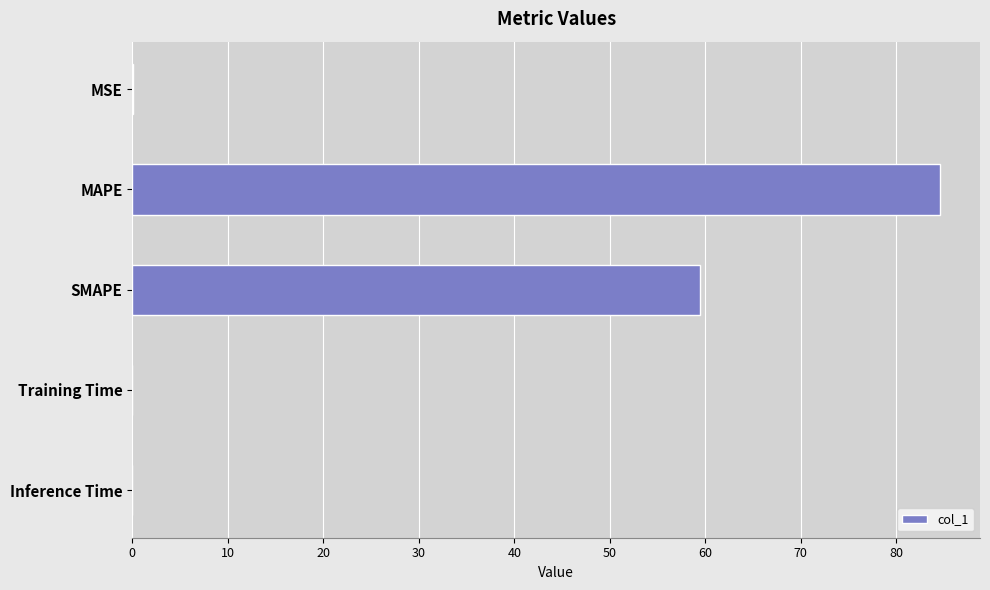

The value at MSE is 0.0. True or false?

True